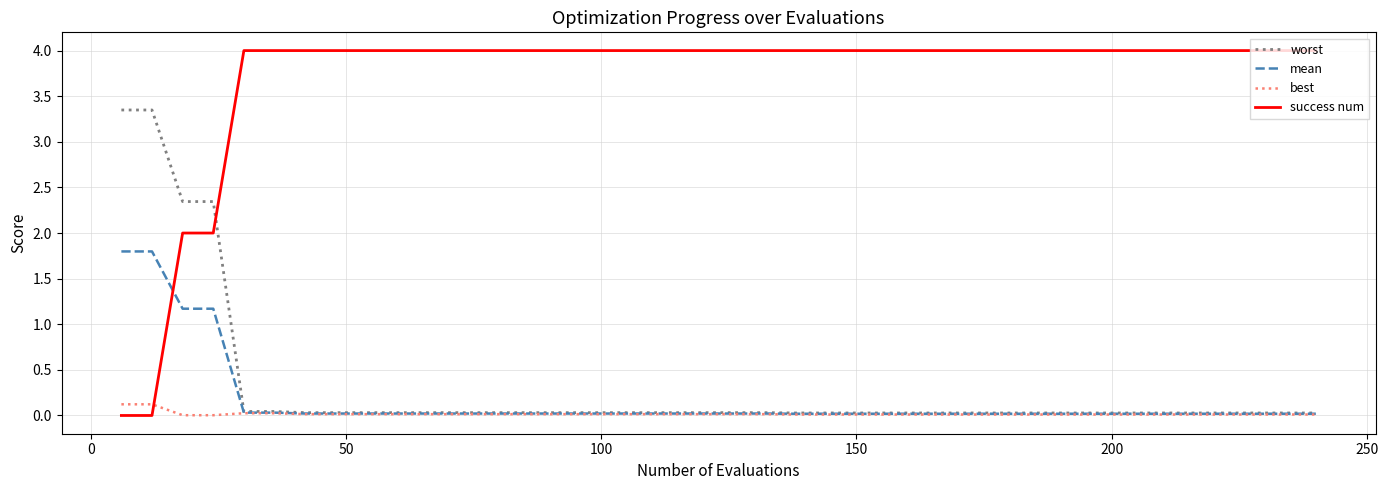

Rank the series by their maximum value, from lowest to highest.

best, mean, worst, success num